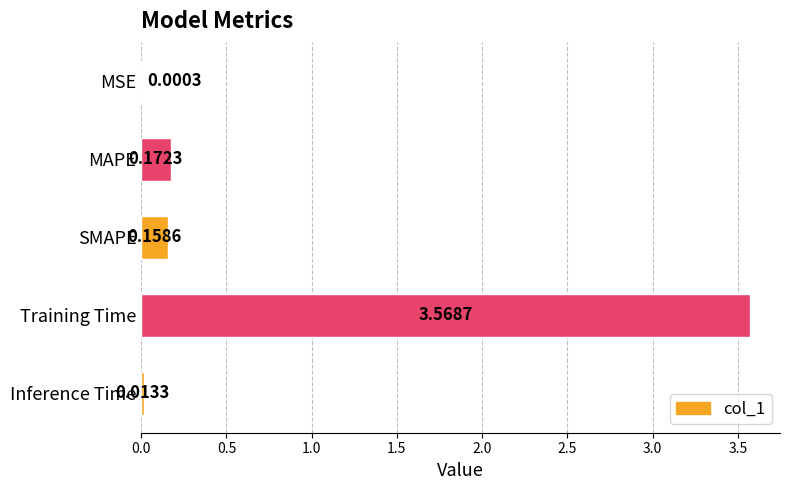

What is the sum of all values?

3.9